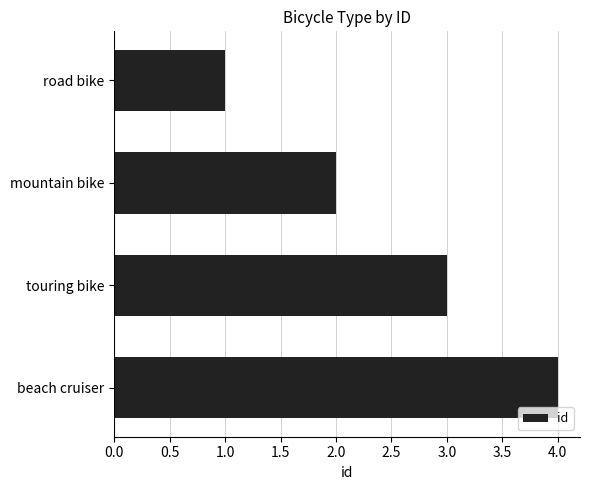

What position from the bottom is touring bike?

2